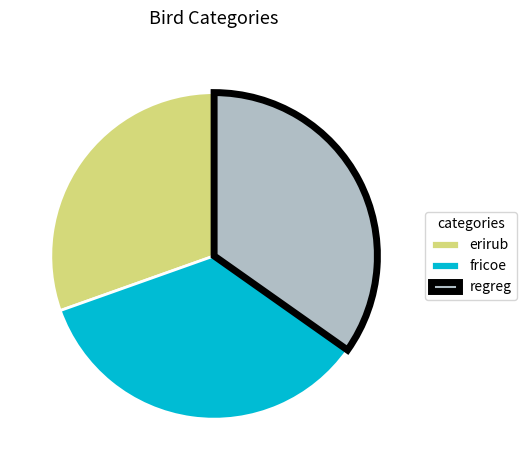

Which category has the smallest portion of the pie?

erirub